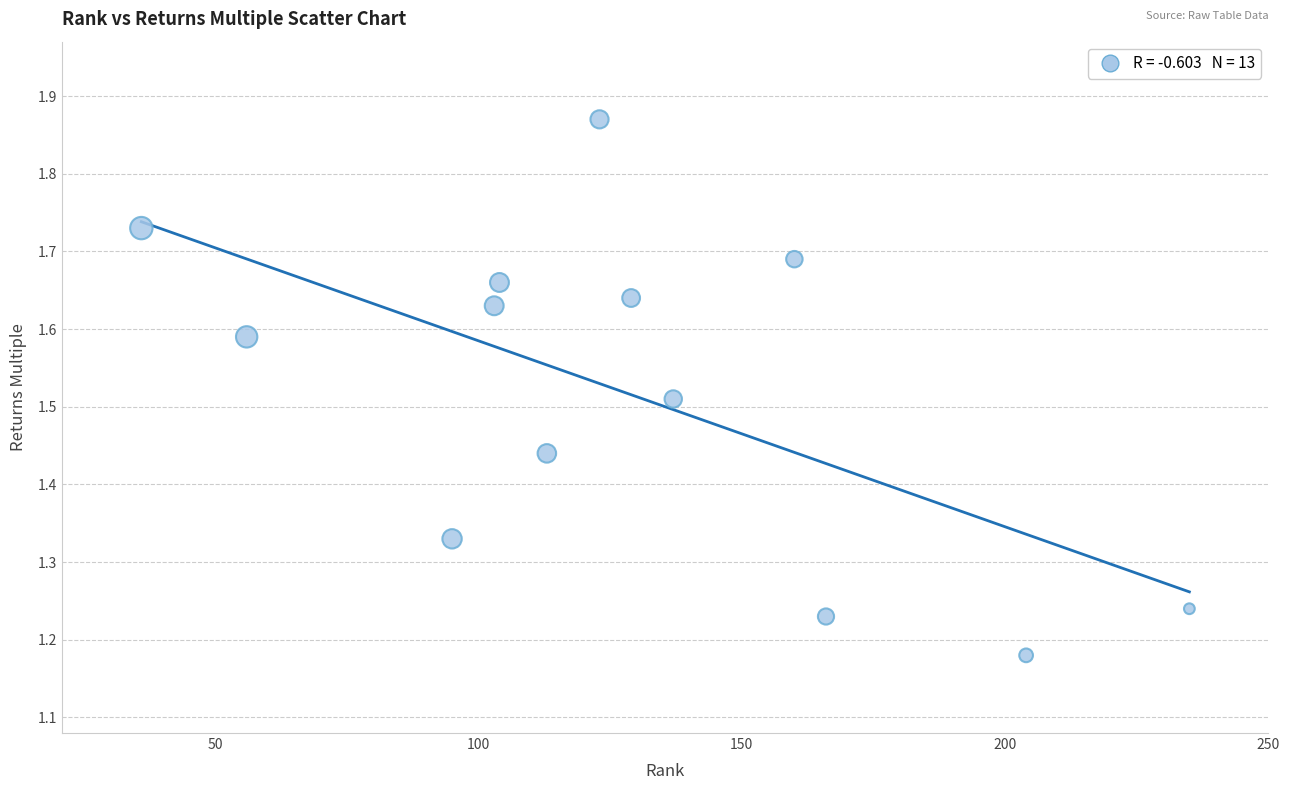

What is the range of Y values (max minus min)?

0.7